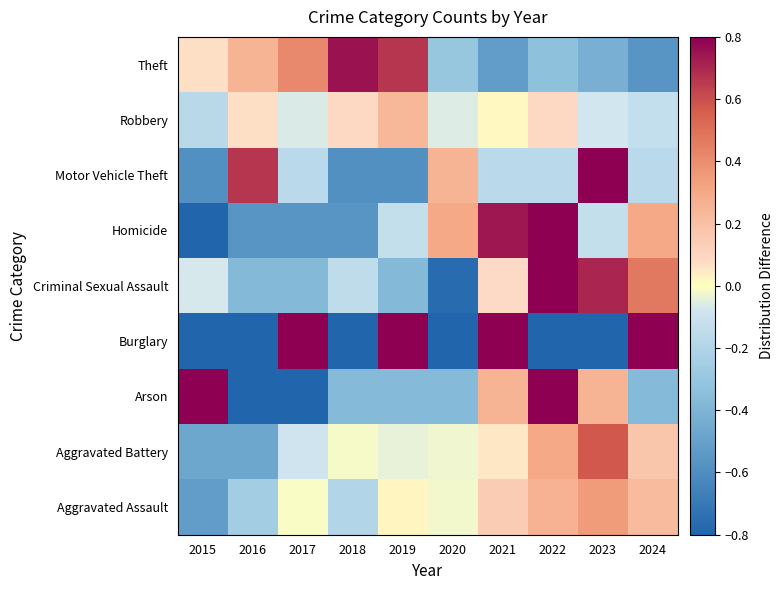

Which series has the largest range (max minus min)?

Burglary